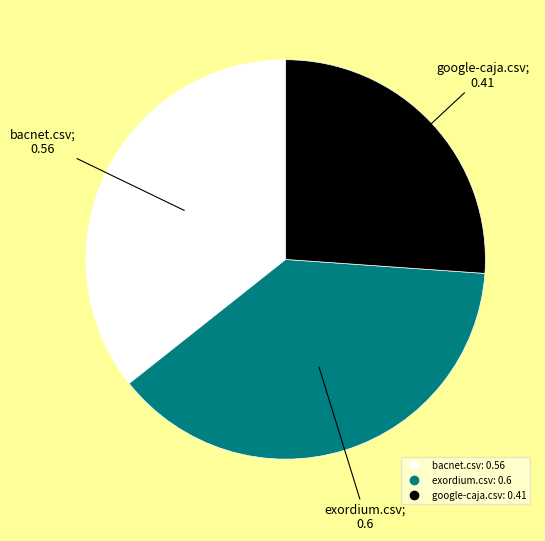

Between bacnet.csv and google-caja.csv, which is larger?

bacnet.csv